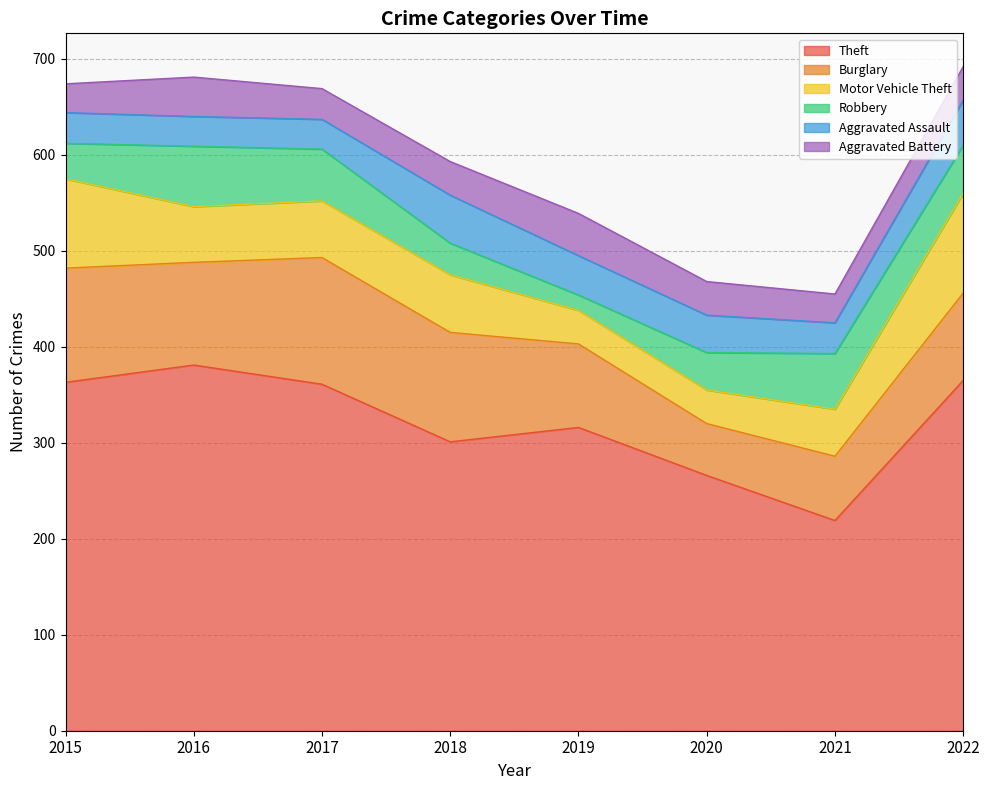

Rank the categories by Robbery value from lowest to highest.

2019, 2018, 2015, 2020, 2022, 2017, 2021, 2016